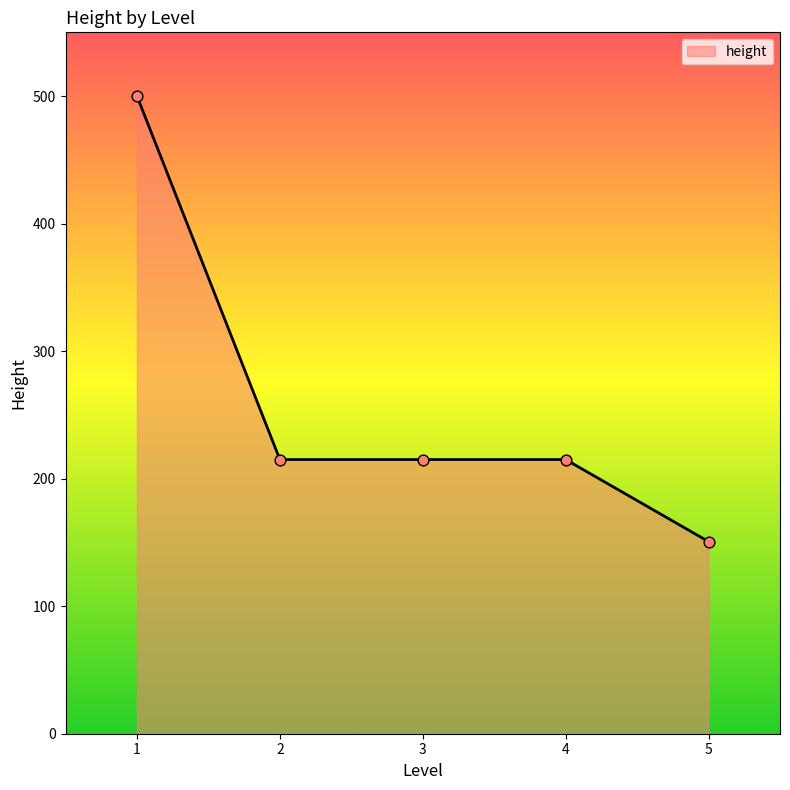

What is the change in value from 1 to 3?

-285.0